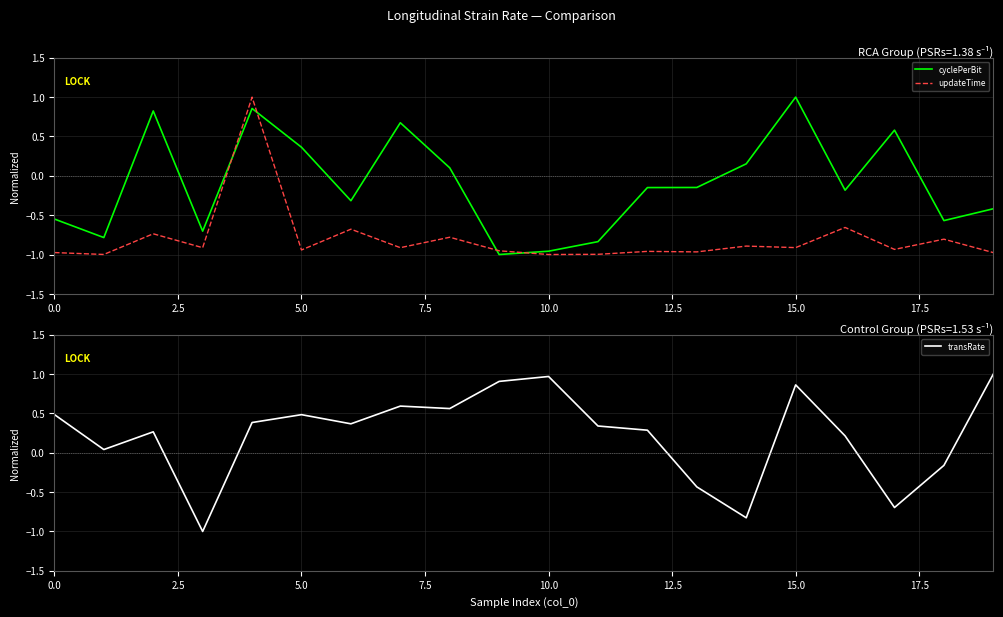

What is the highest value of the updateTime series?

1.0